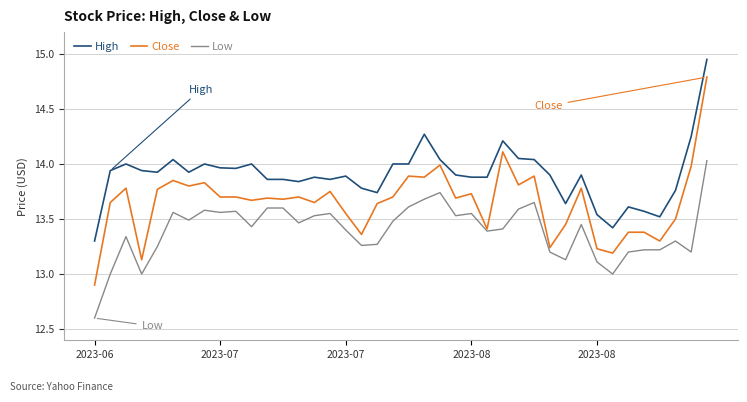

List the series in order of their overall mean, highest first.

High, Close, Low